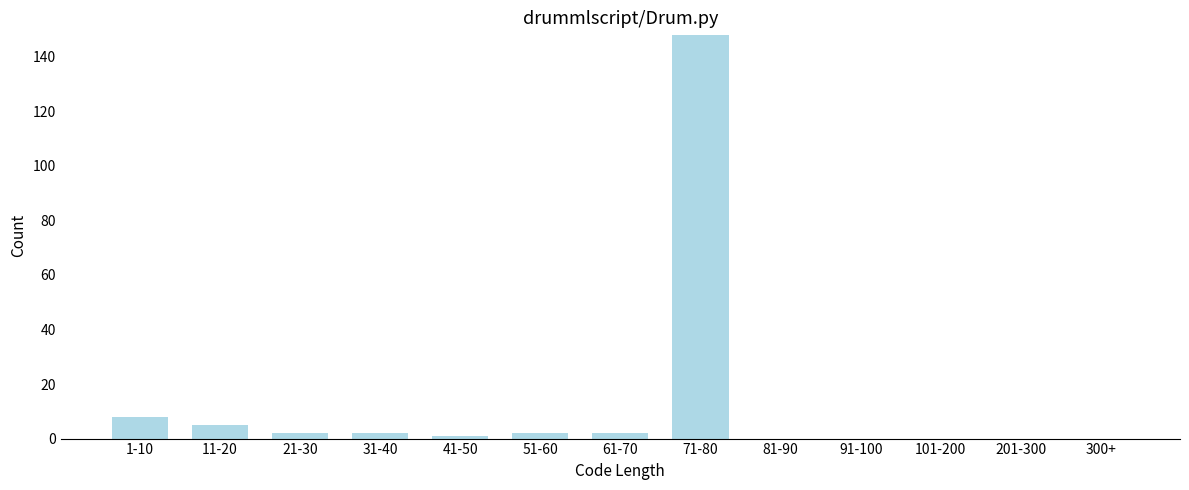

Reading right to left, list all the values displayed in this chart.

300+=0	201-300=0	101-200=0	91-100=0	81-90=0	71-80=148	61-70=2	51-60=2	41-50=1	31-40=2	21-30=2	11-20=5	1-10=8